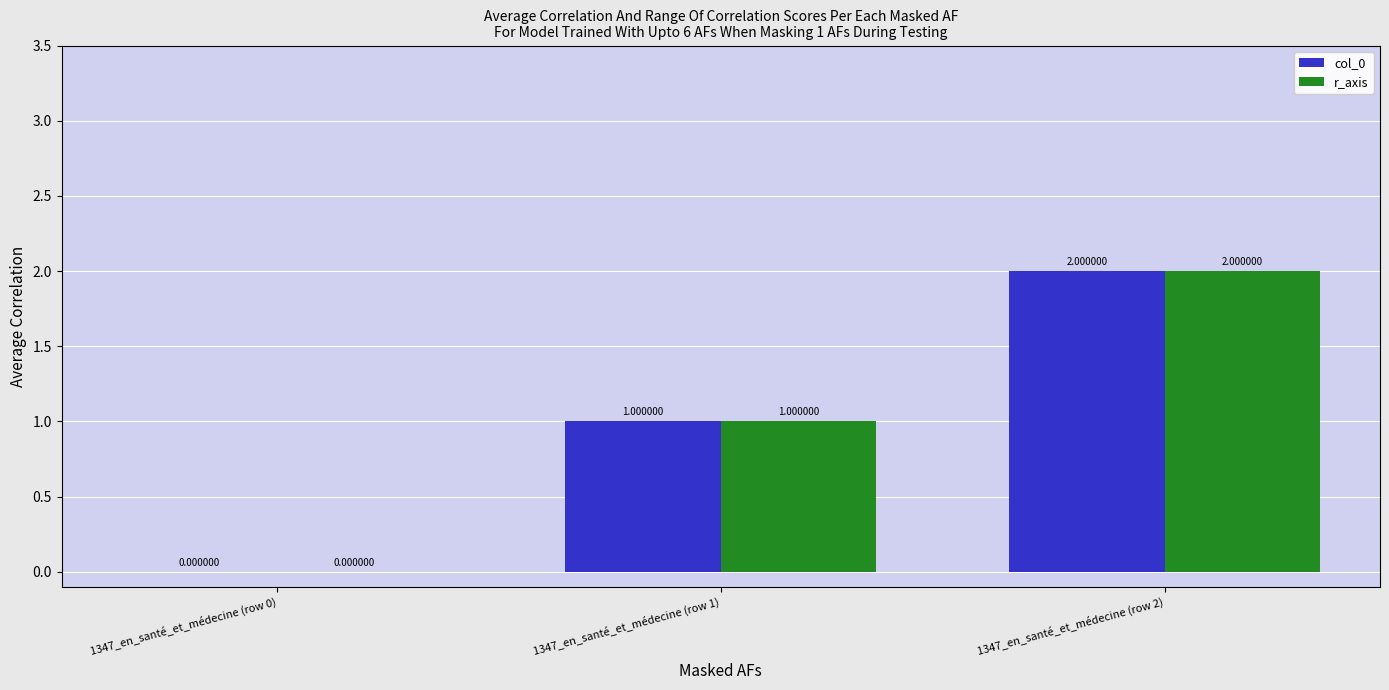

What is the sum of all col_0 values?

3